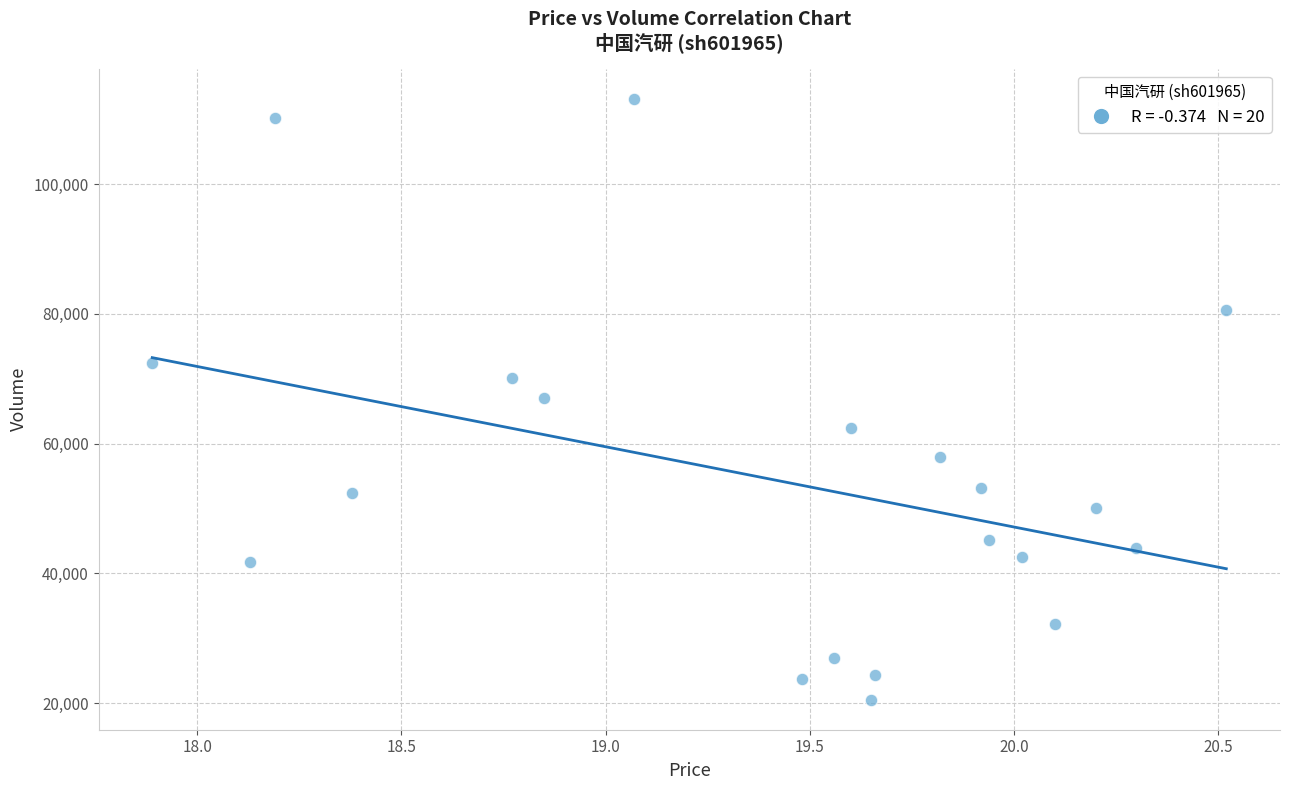

What is the range of Y values (max minus min)?

92589